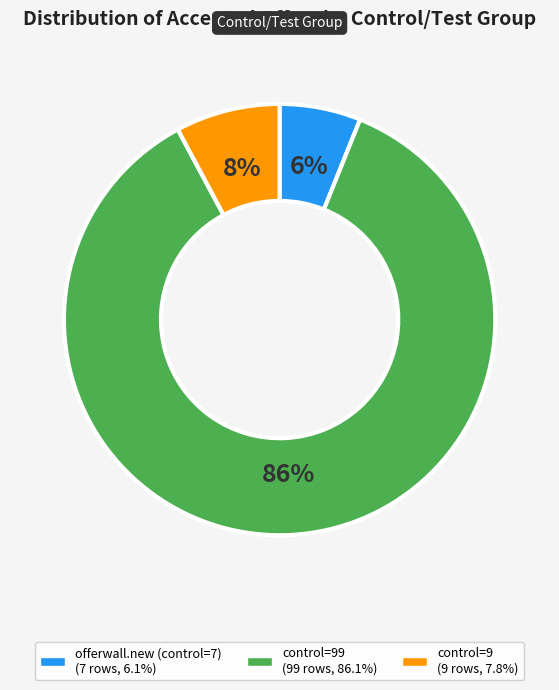

Is there a majority slice in this chart?

Yes